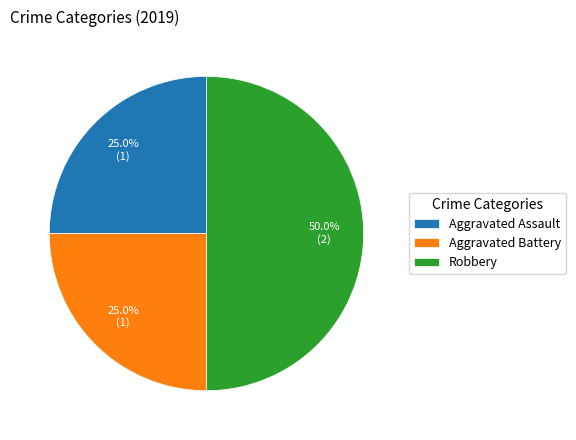

Approximately how many times larger is the value at Aggravated Assault compared to Robbery?

0.5